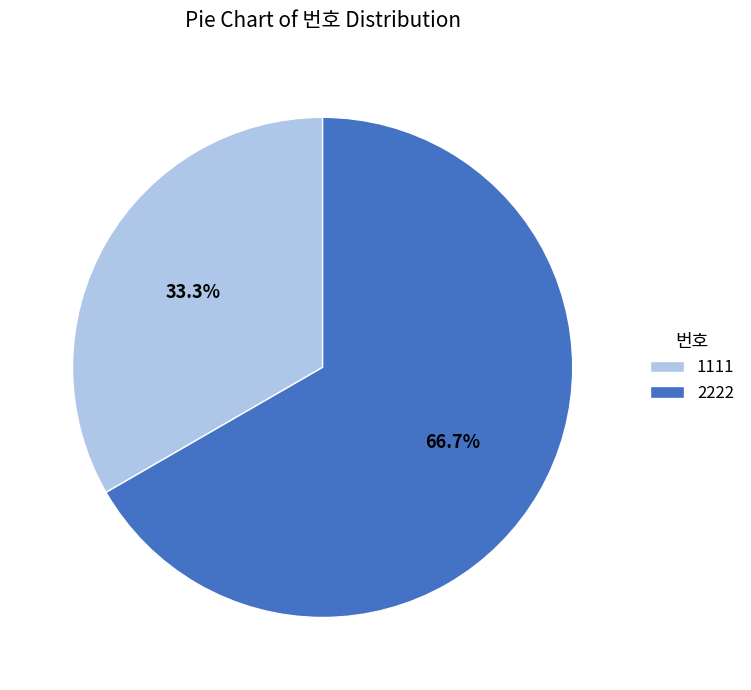

Does any single category account for the majority?

Yes